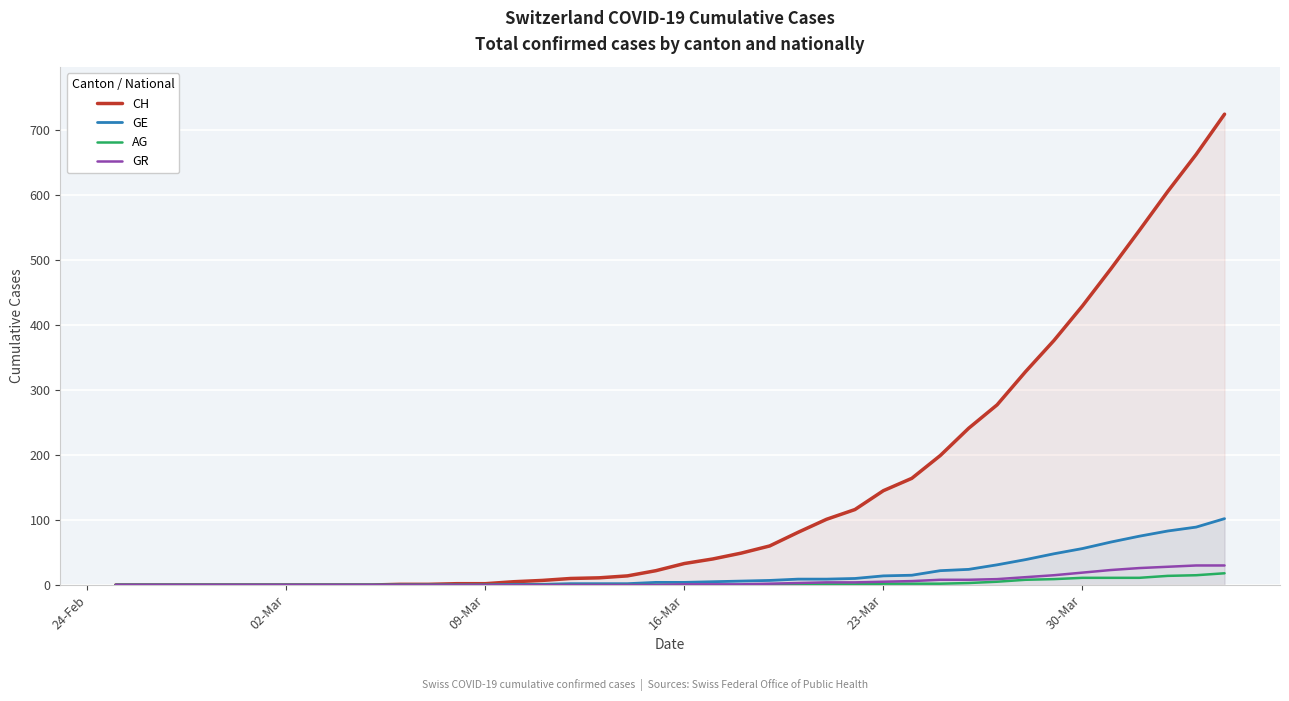

What is the difference between the maximum and minimum values in the GE series?

102